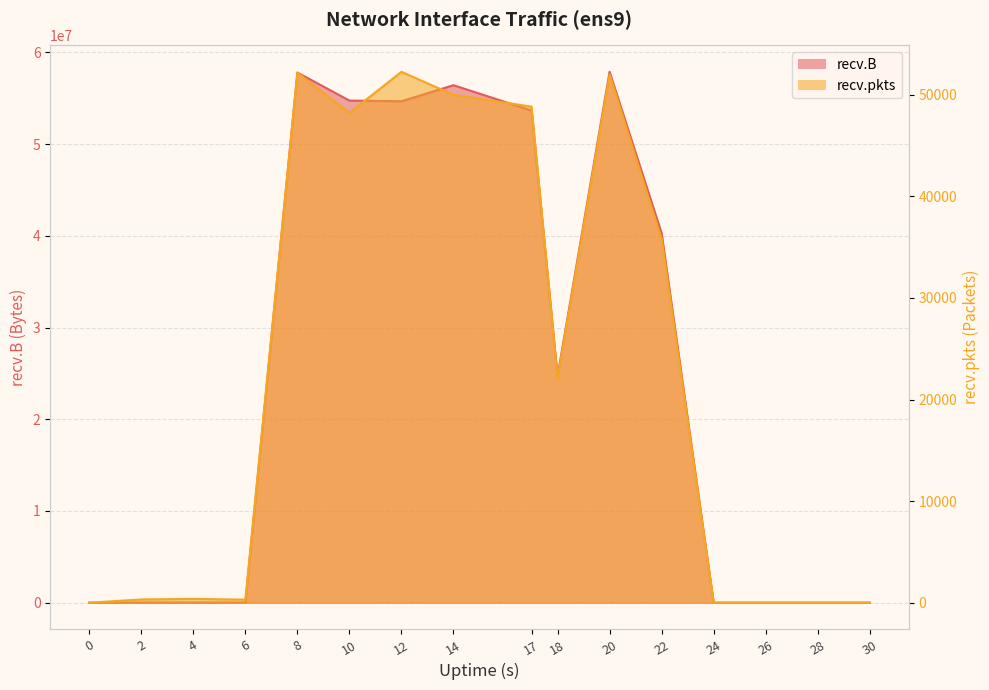

True or false: recv.pkts and recv.B intersect in this chart.

False